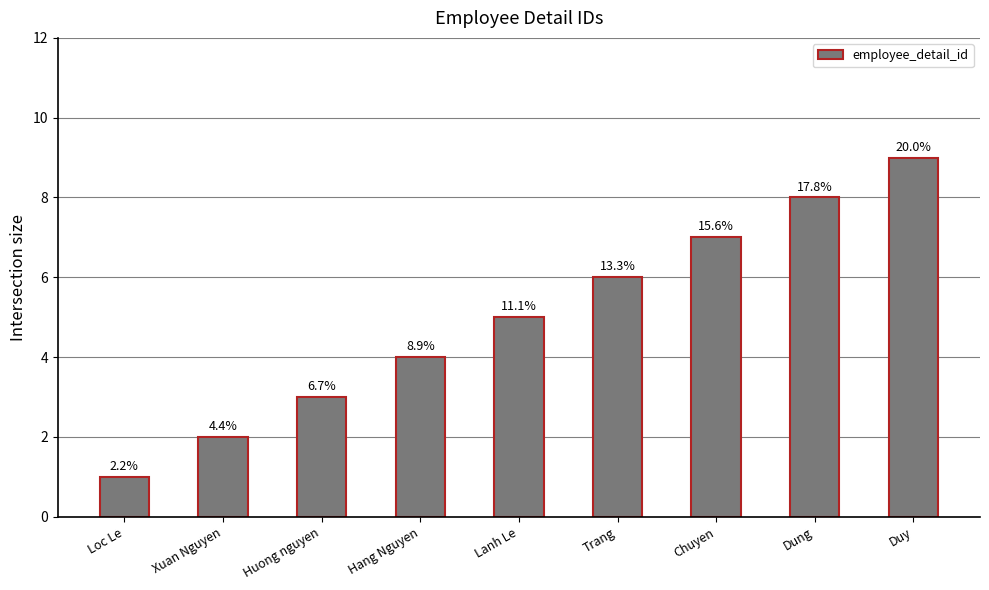

Count the values in the range 3 to 7.

5